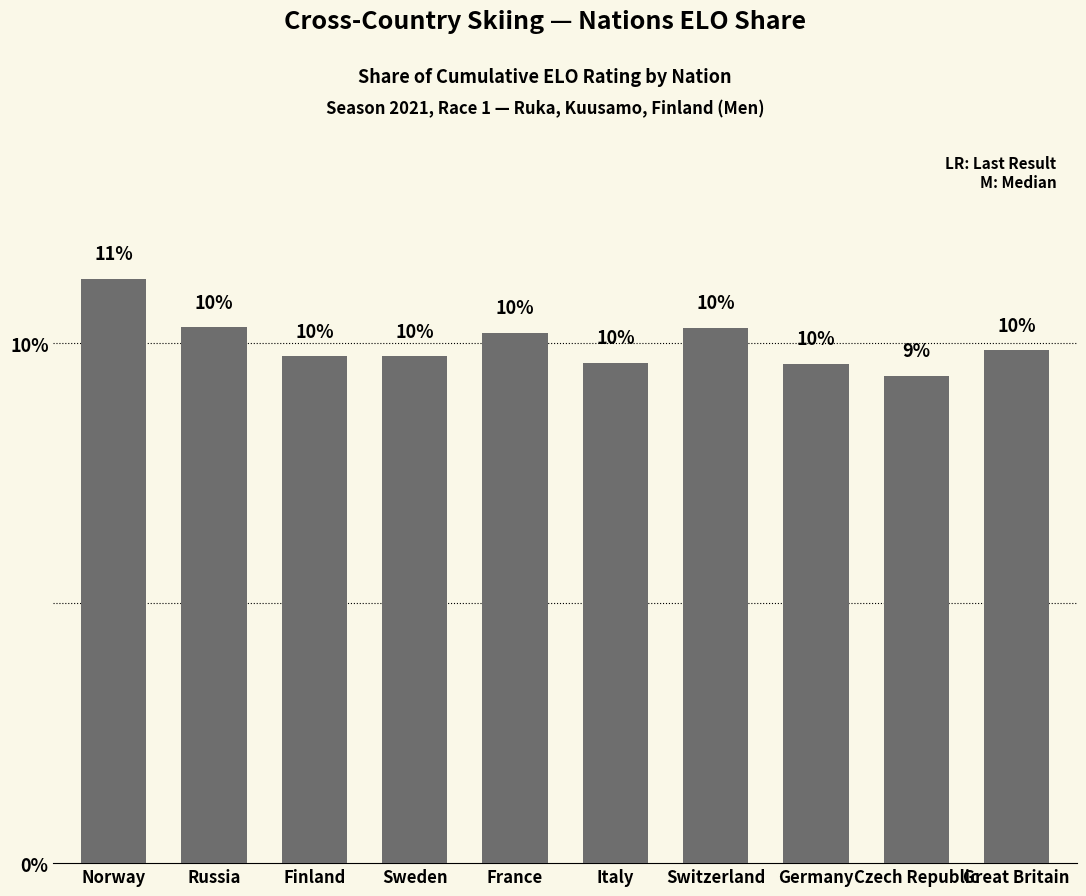

What is the change in value from Norway to Great Britain?

-1.4